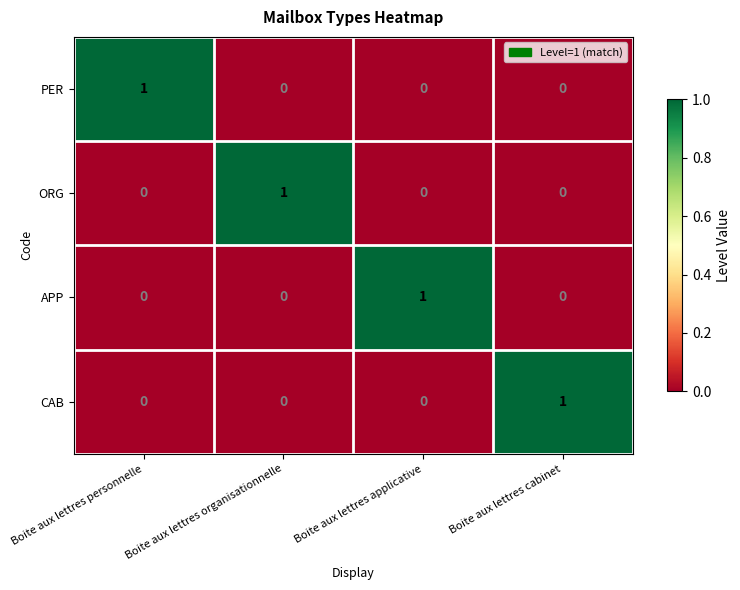

Count the PER values in the range 0 to 1.

4